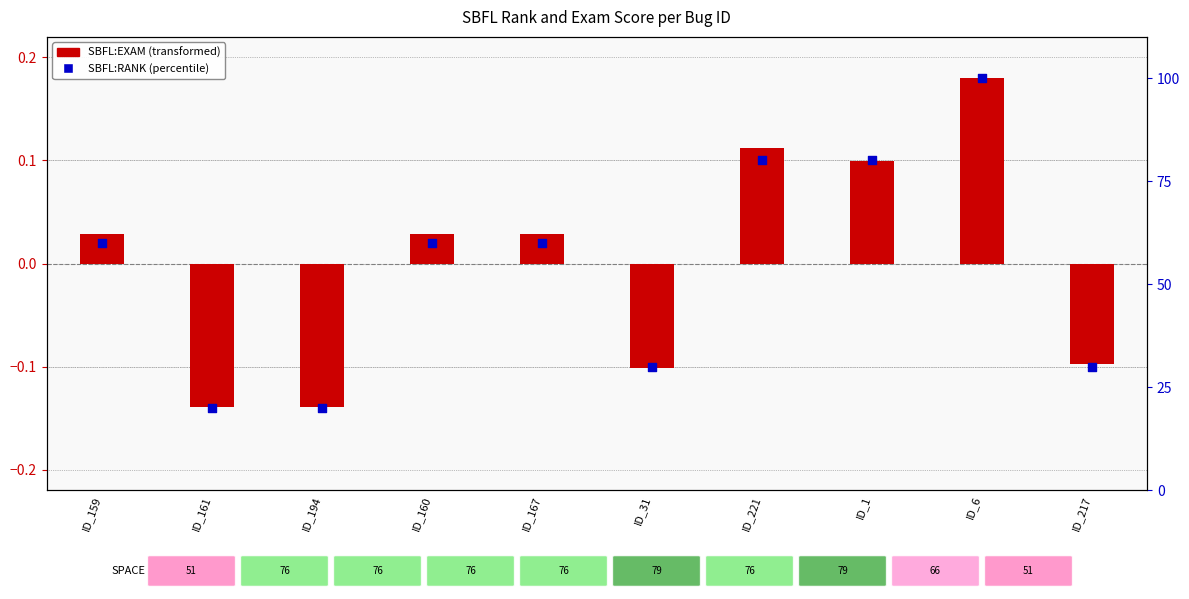

Is the value of SBFL:RANK (percentile) at ID_217 greater than the value of SBFL:EXAM (transformed) at ID_6?

Yes